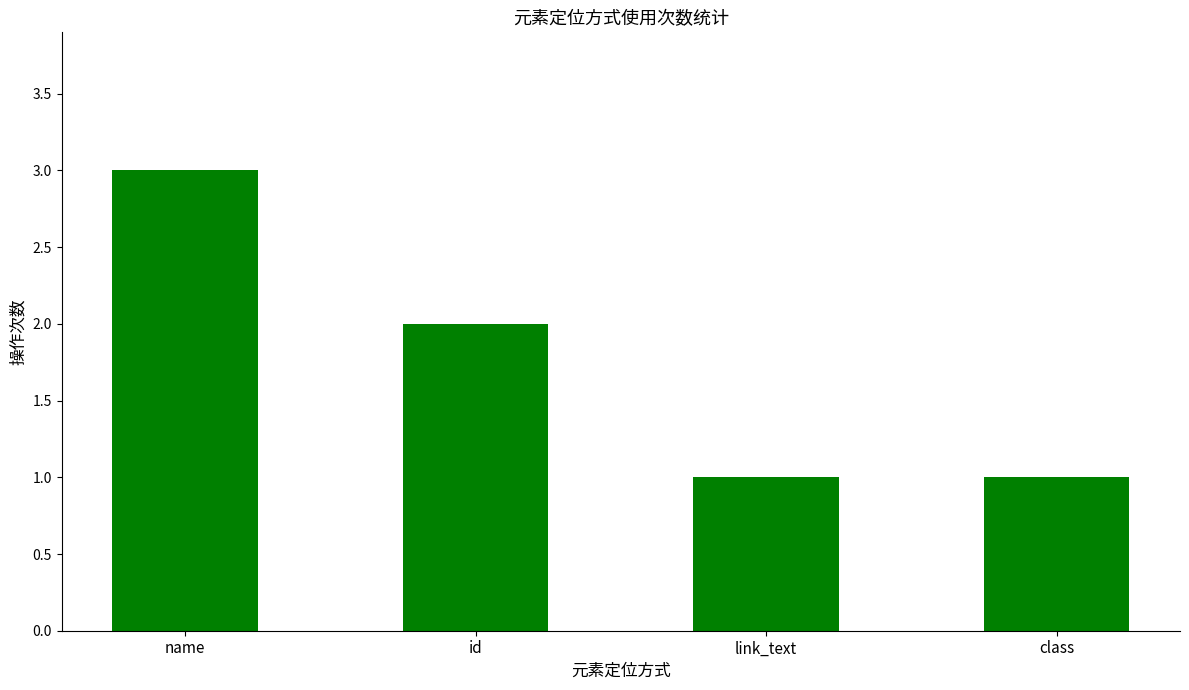

At which label is the value closest to 2?

id